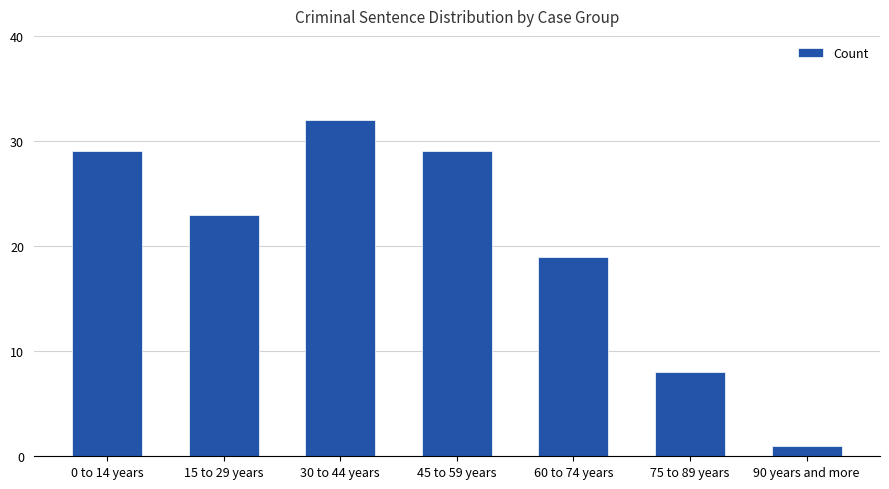

How many categories are shown in the chart?

7